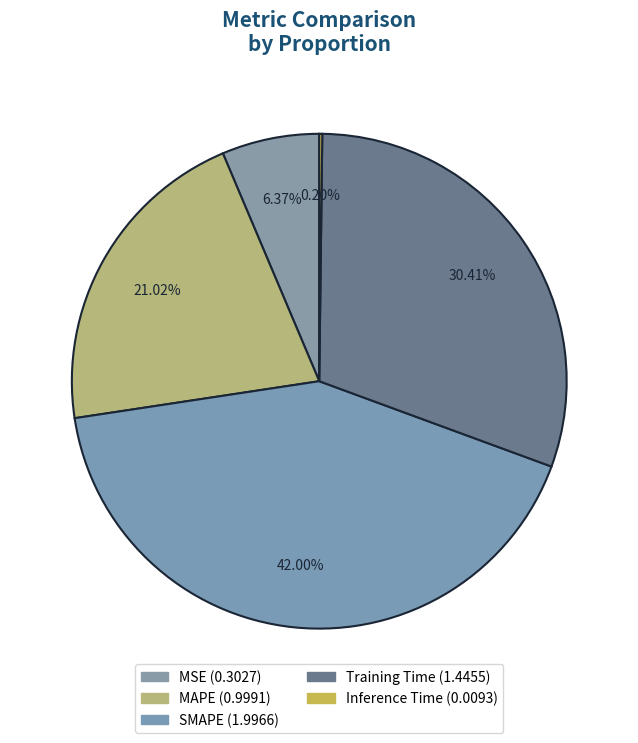

True or false: Inference Time accounts for 1% of the total.

False